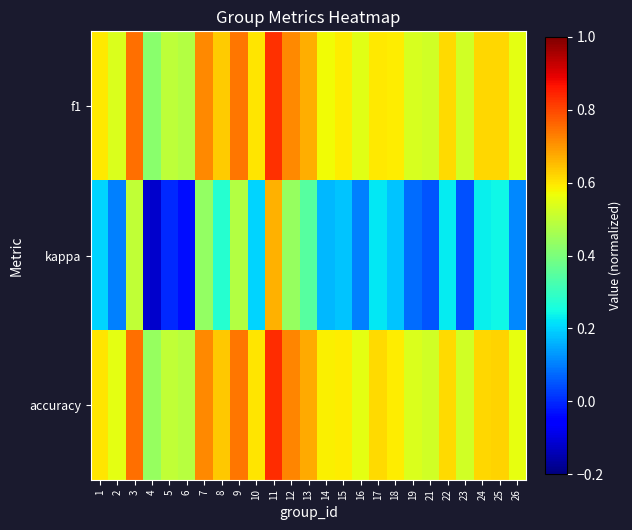

How many data points does each series have?

25